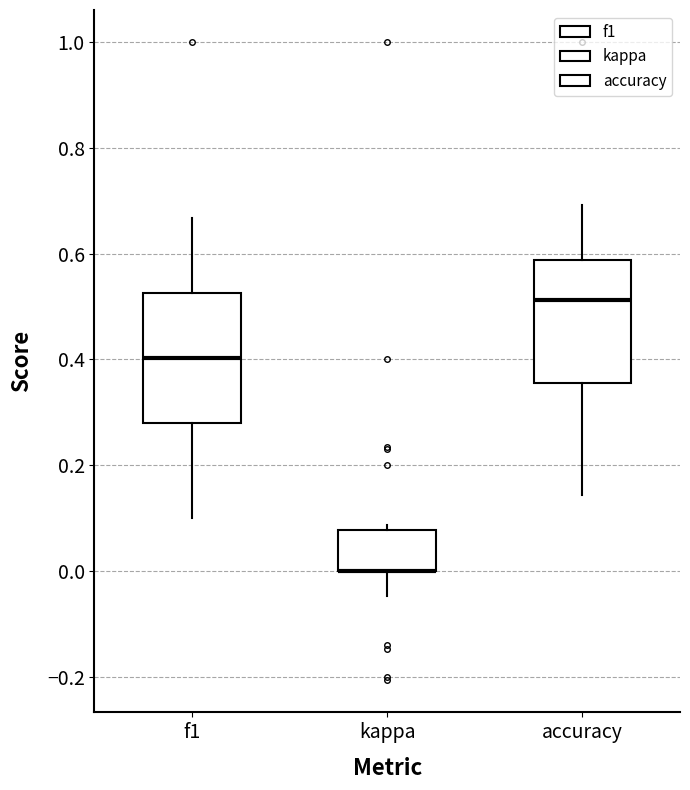

Where does the lower whisker of the box for kappa end on the y-axis? The values are not printed on the chart, so give them approximately, as read against the axis.

-0.04